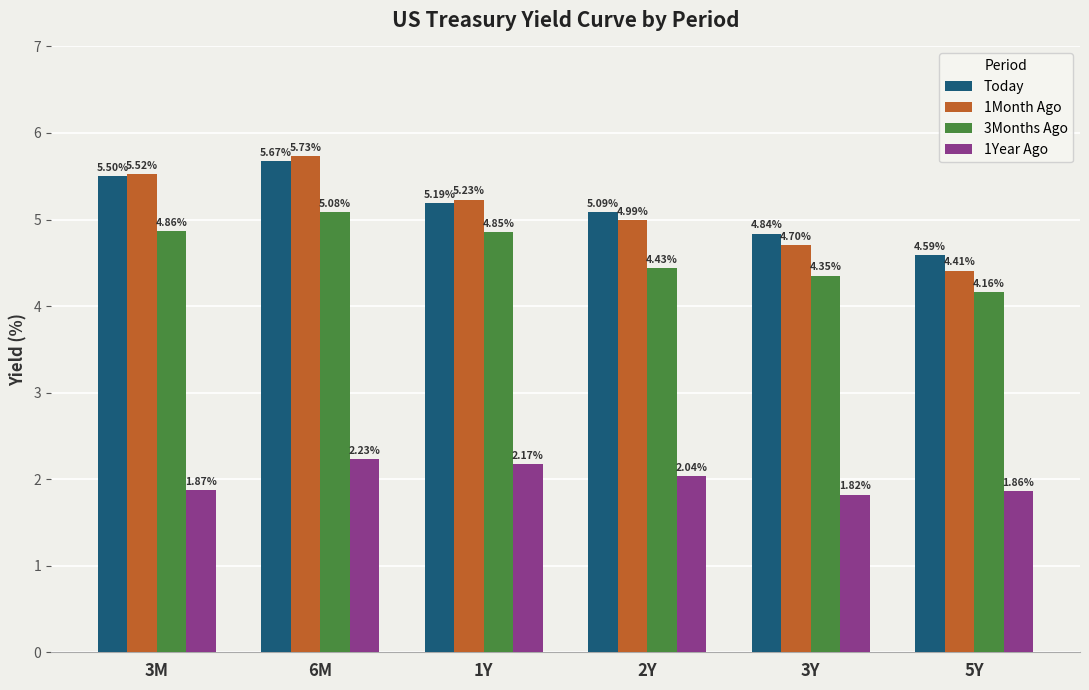

What is the difference between the maximum and minimum values in the Today series?

1.1